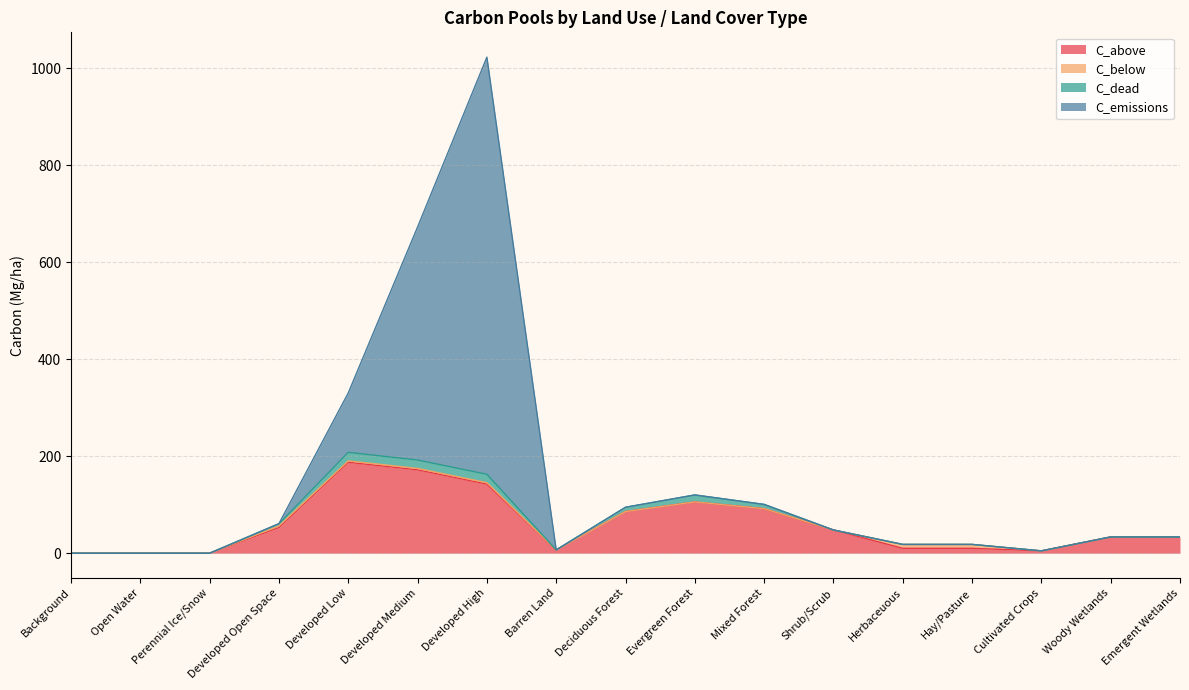

At which category is the sum across all series the highest?

Developed High